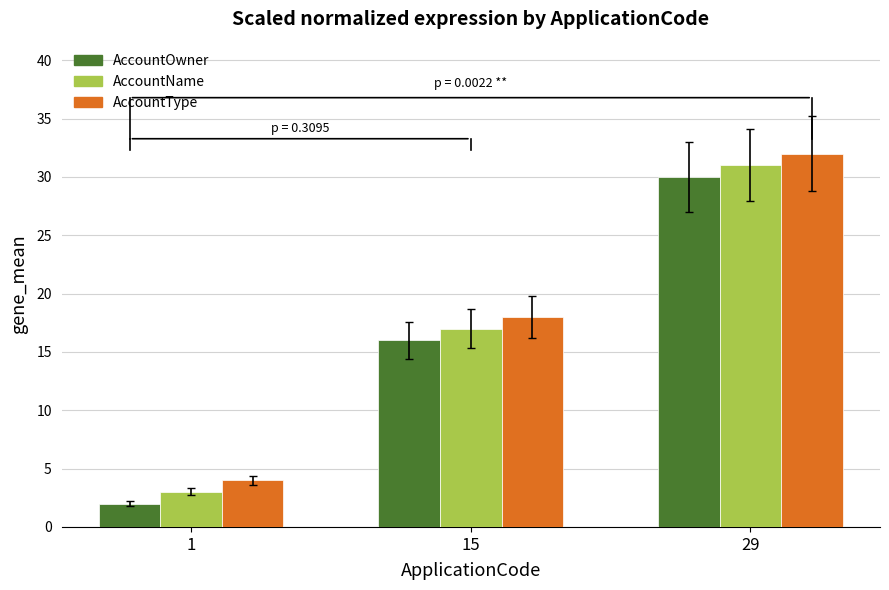

How many data points does each series have?

3